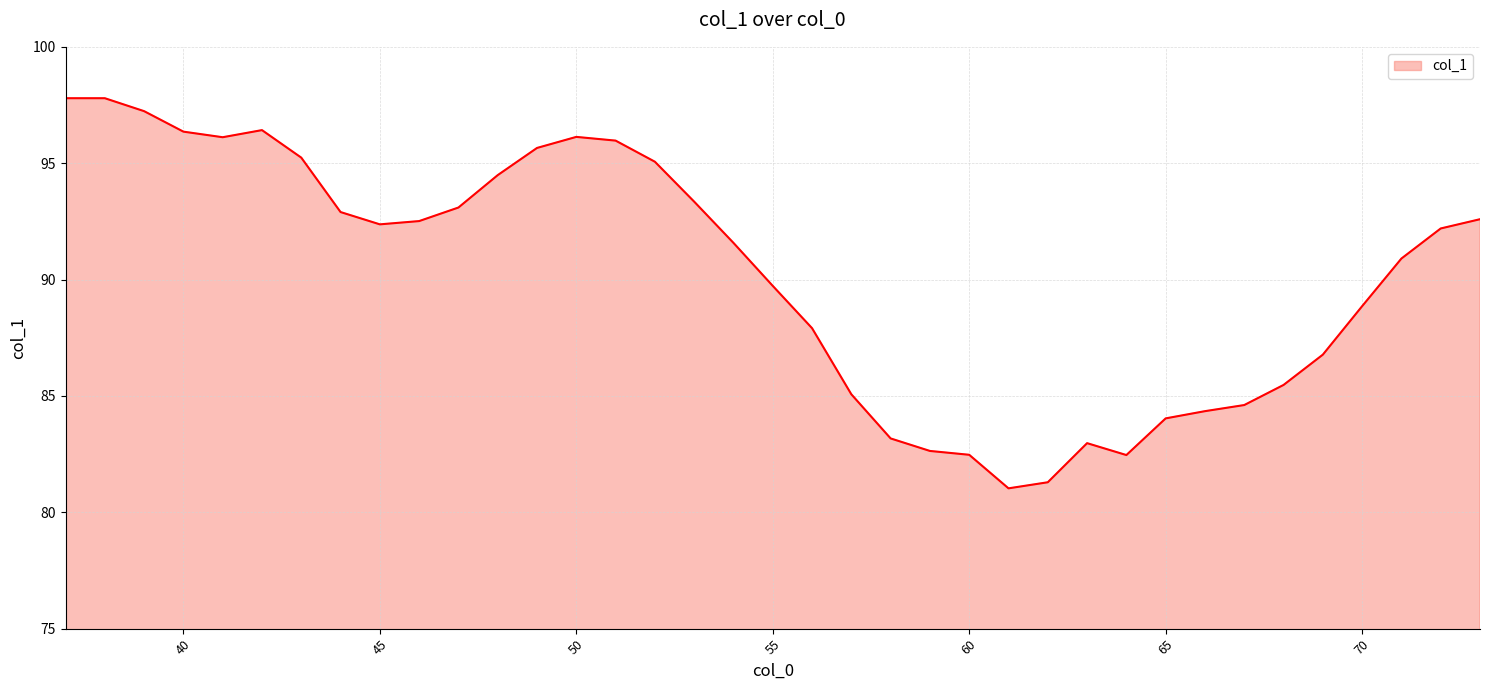

What is the minimum value shown in the chart?

81.0